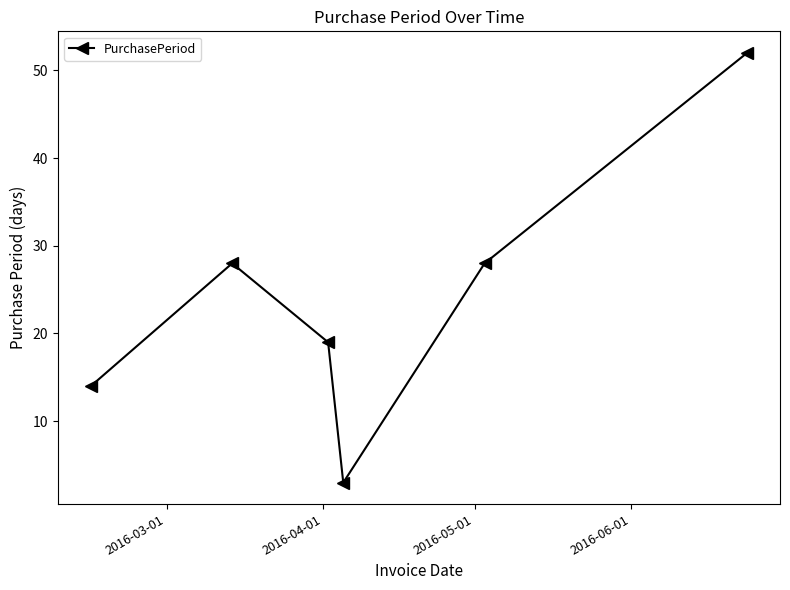

True or false: the data has more than 2 interior local peaks.

False